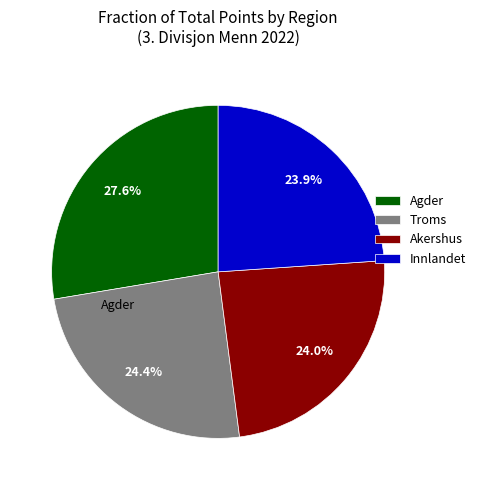

Is Agder the majority of the pie?

No